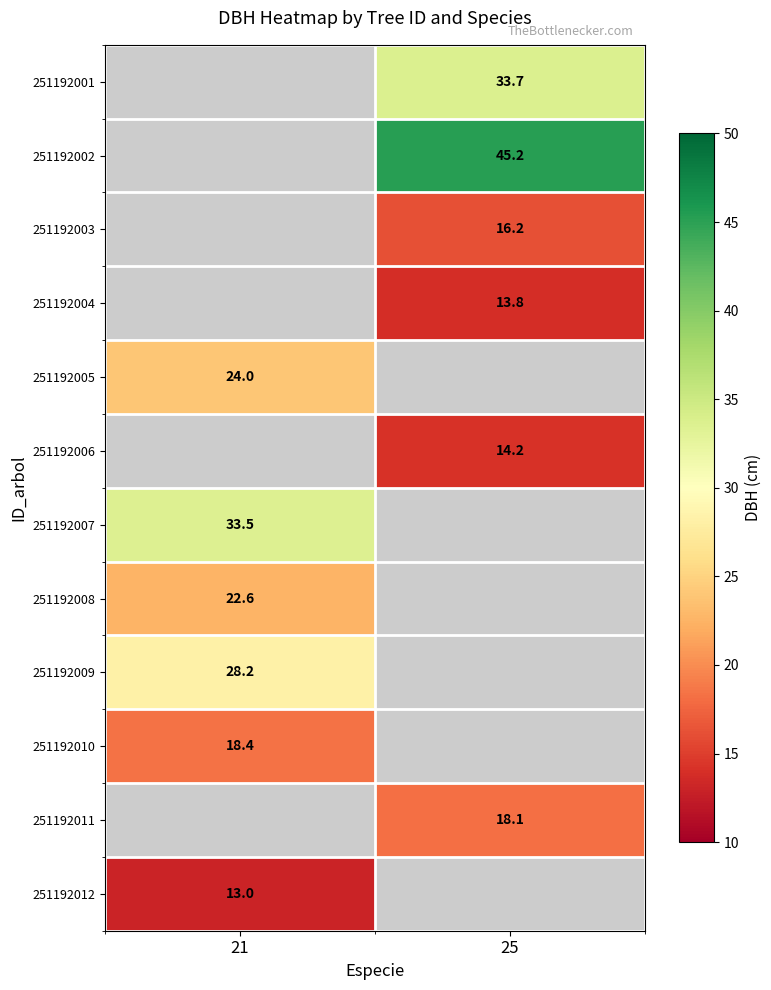

How many categories are shown in the chart?

2